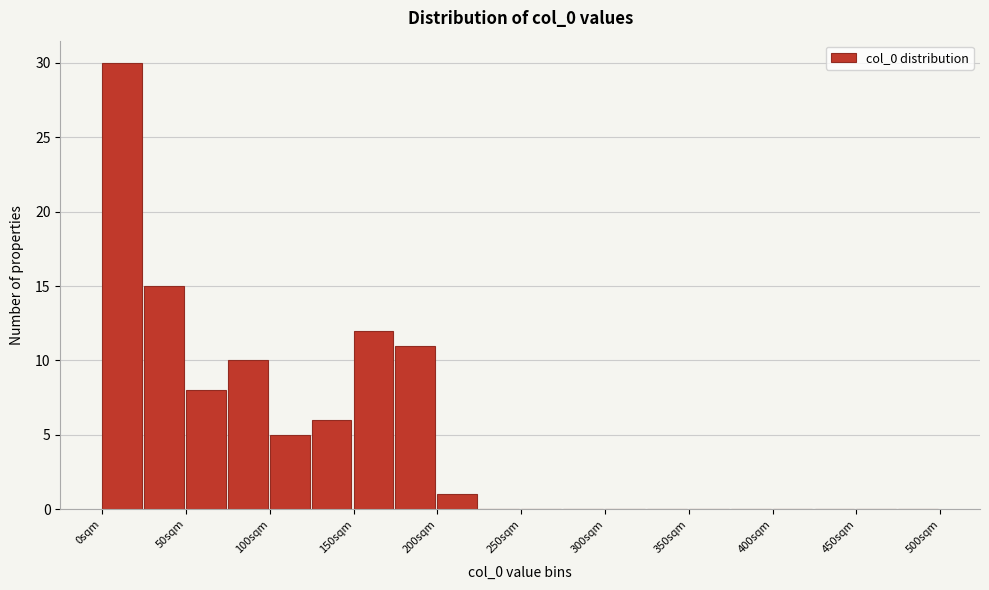

Reading left to right, list every bar in this chart as the range it spans on the x-axis followed by its height. The values are not printed on the chart, so give them approximately, as read against the axis.

0 to 25: 30
25 to 50: 15
50 to 75: 8
75 to 100: 10
100 to 125: 5
125 to 150: 6
150 to 175: 12
175 to 200: 11
200 to 225: 1
225 to 250: 0
250 to 275: 0
275 to 300: 0
300 to 325: 0
325 to 350: 0
350 to 375: 0
375 to 400: 0
400 to 425: 0
425 to 450: 0
450 to 475: 0
475 to 500: 0